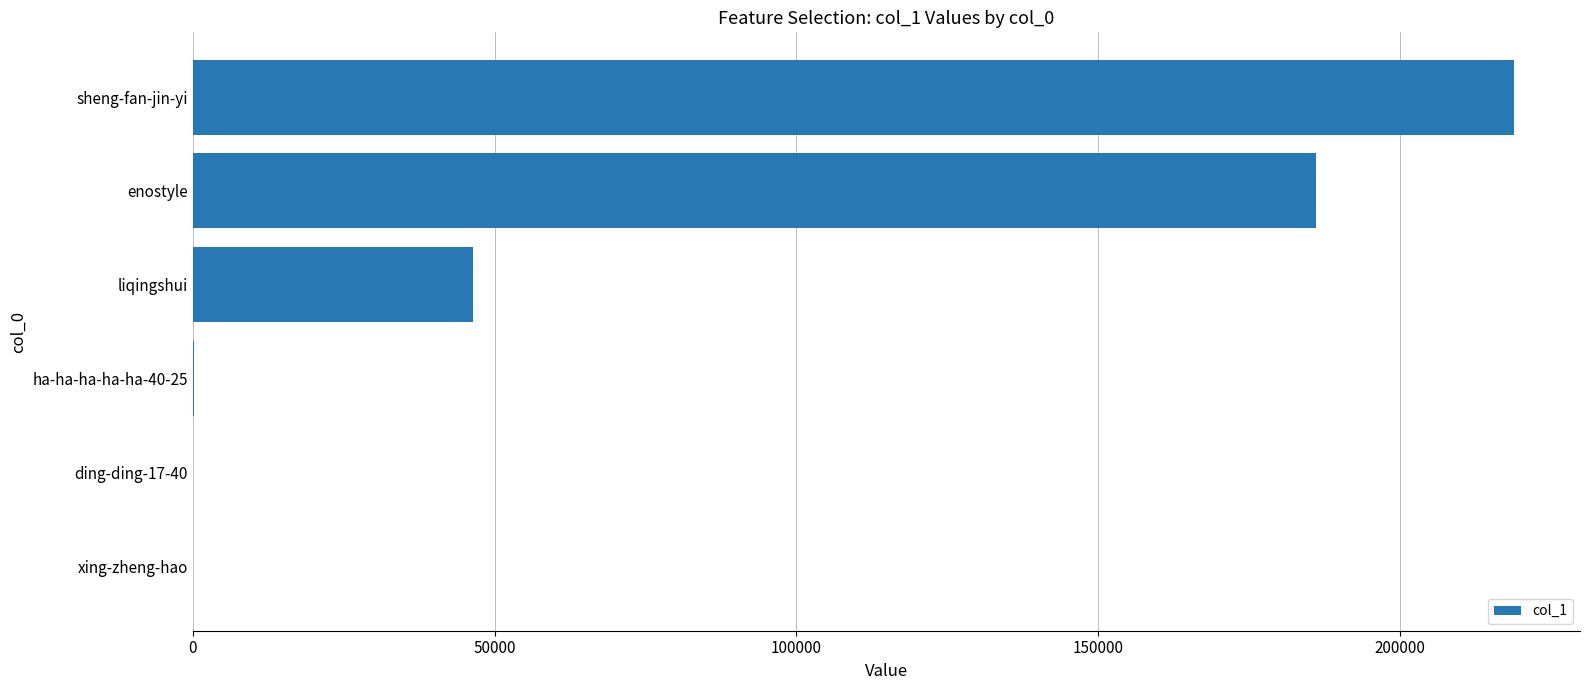

Which category has the highest value across all series?

sheng-fan-jin-yi